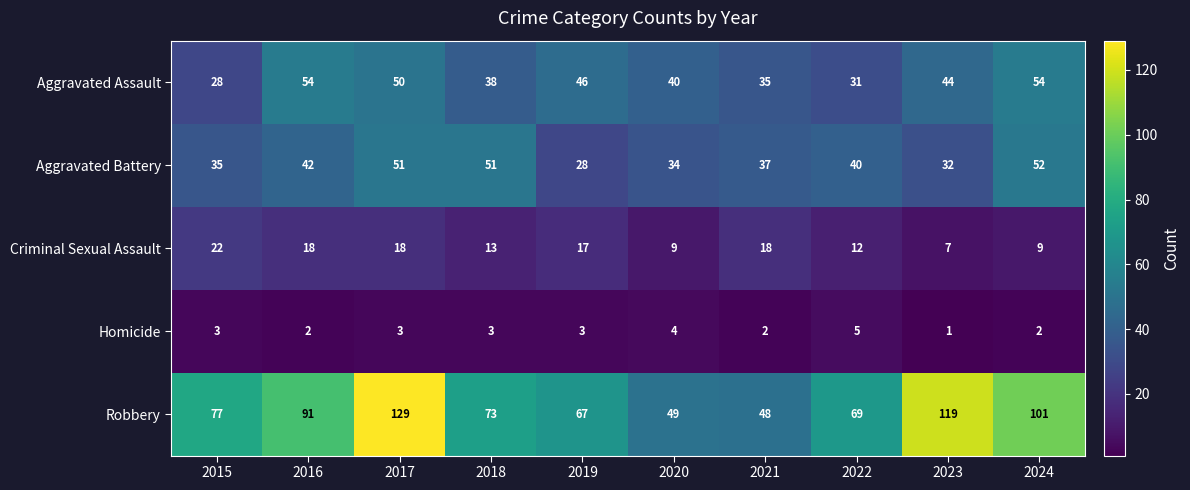

What value does the Aggravated Battery series have at 2017, to the nearest 10?

50